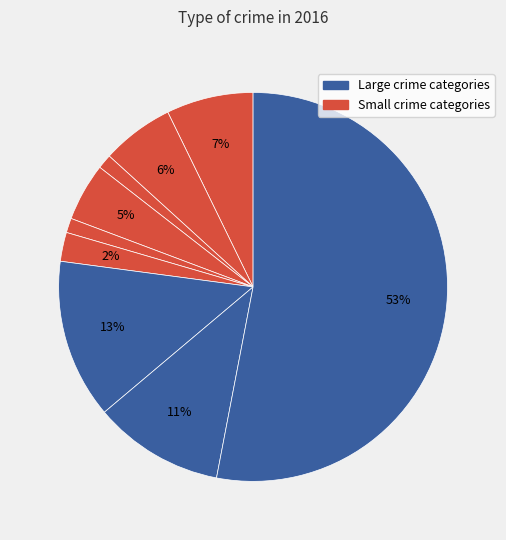

Count the number of slices in the pie.

9